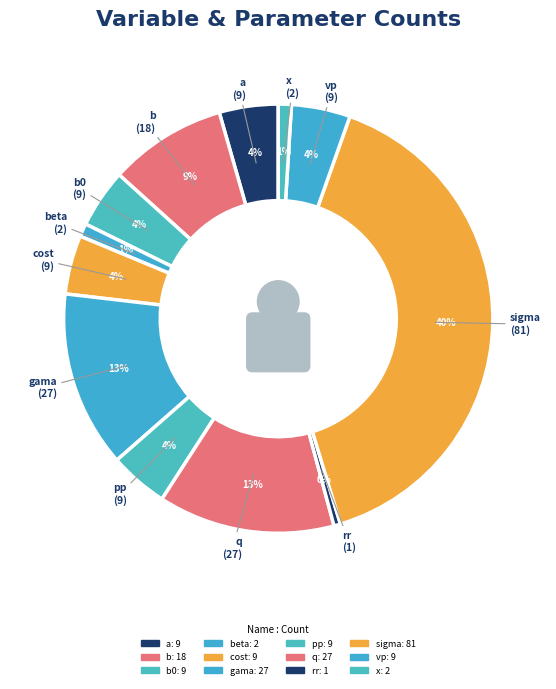

How many segments does this pie chart have?

12